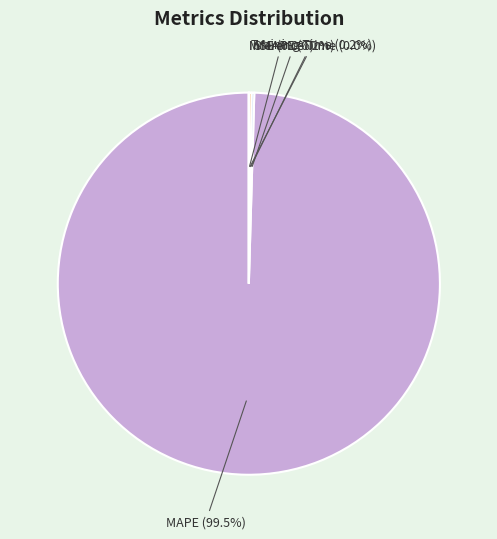

Which category has the biggest portion of the pie?

MAPE